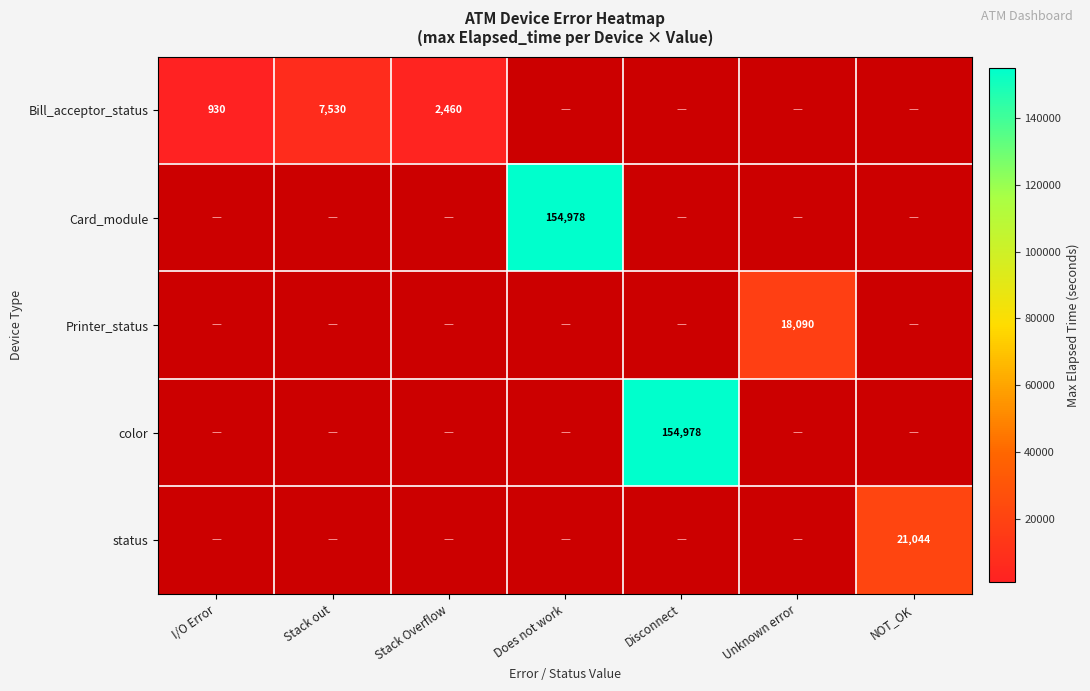

The Bill_acceptor_status series shows 2460 at Stack Overflow. True or false?

True